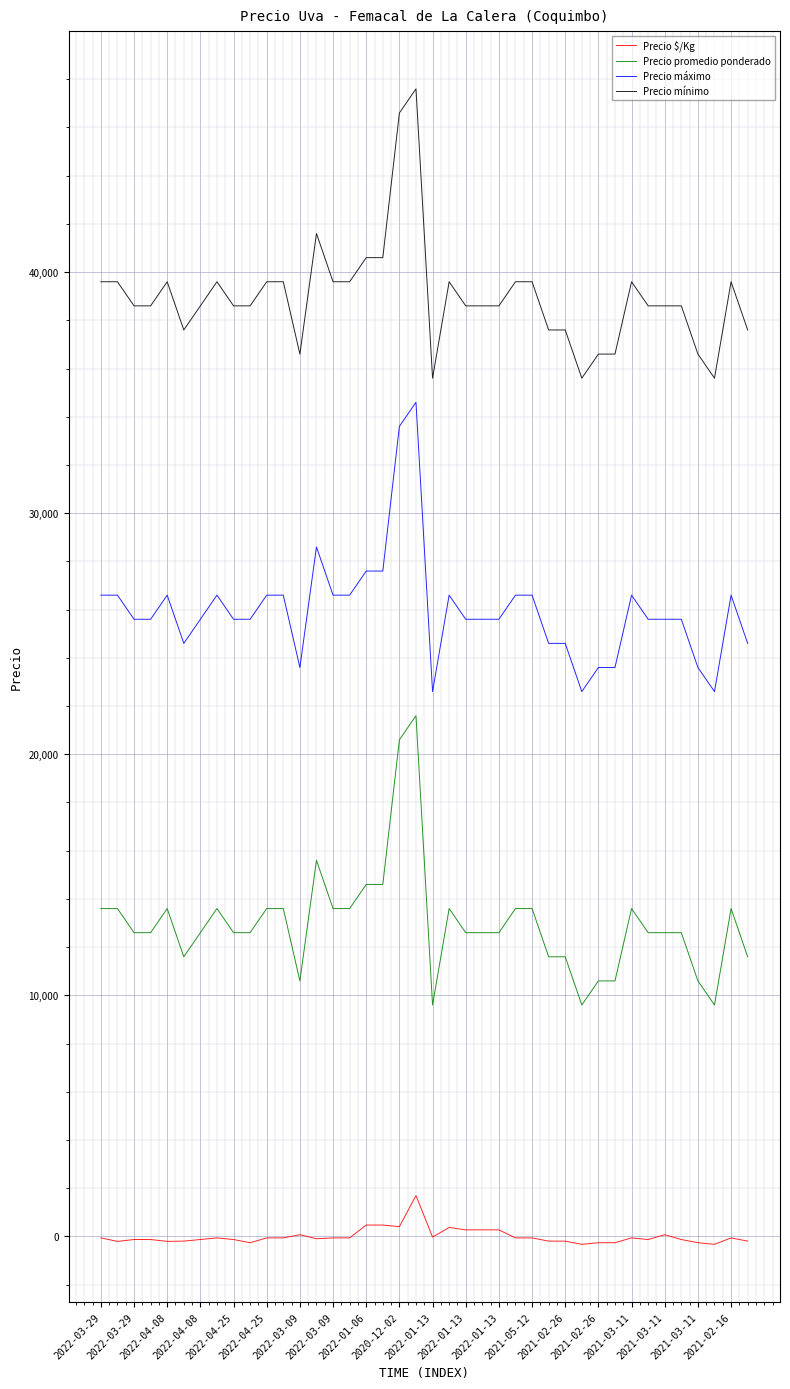

Rank the series by their average value, from highest to lowest.

Precio mínimo, Precio máximo, Precio promedio ponderado, Precio $/Kg